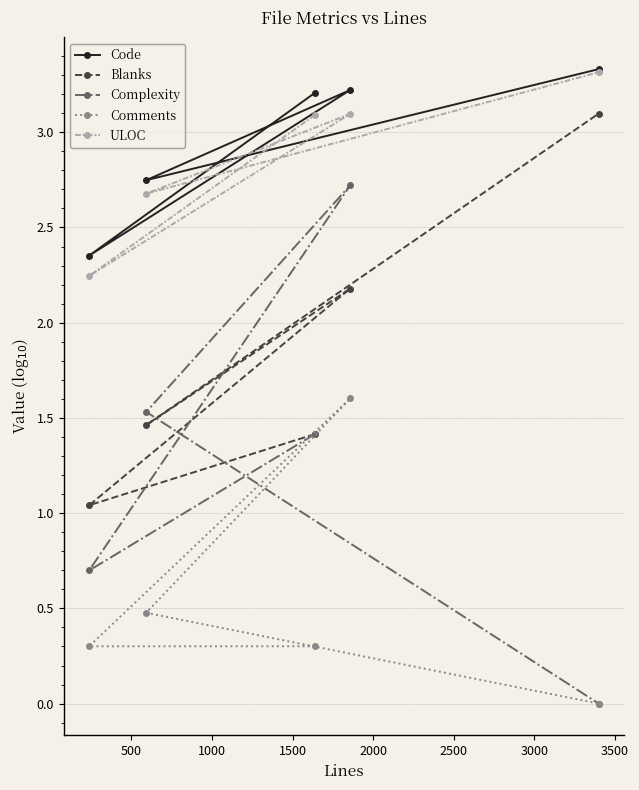

Which series has the largest range (max minus min)?

Complexity